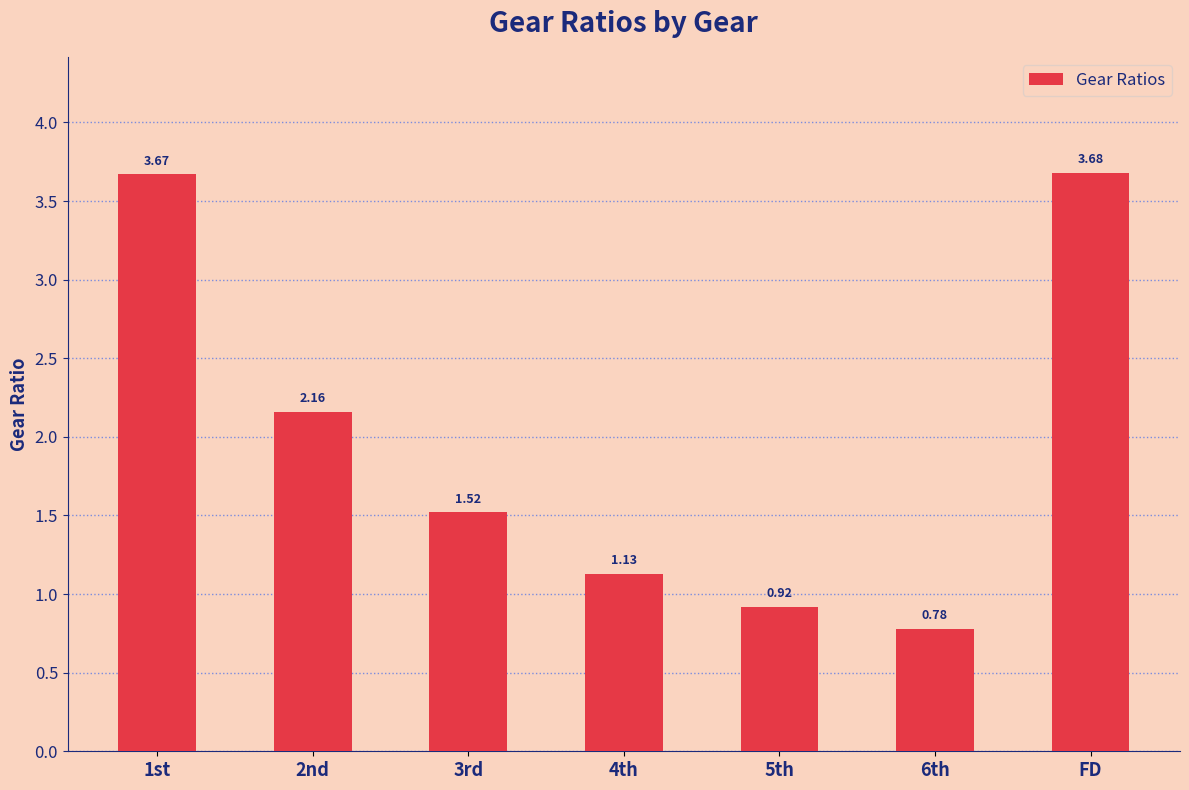

What is the difference between the maximum and minimum values?

2.9